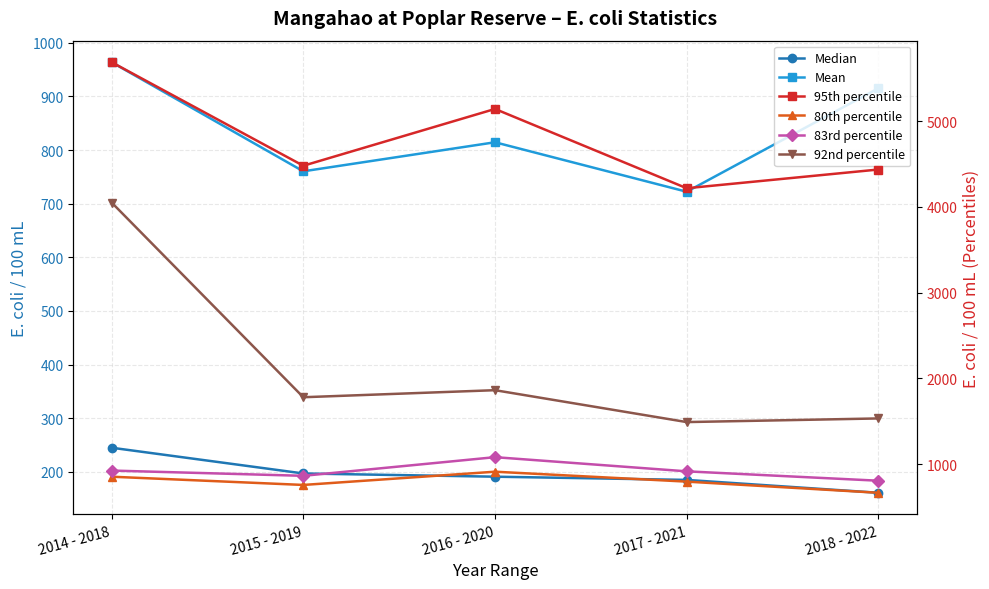

Reading left to right, transcribe all the data shown in this chart.

Median: 245.0	197.0	191.0	185.0	161.0
Mean: 963.9	760.4	814.6	722.3	915.3
95th percentile: 5686.1	4478.9	5141.0	4216.9	4435.0
80th percentile: 854.0	758.0	912.3	796.7	666.7
83rd percentile: 925.6	864.4	1081.8	916.7	807.3
92nd percentile: 4050.2	1780.4	1862.6	1490.8	1533.3